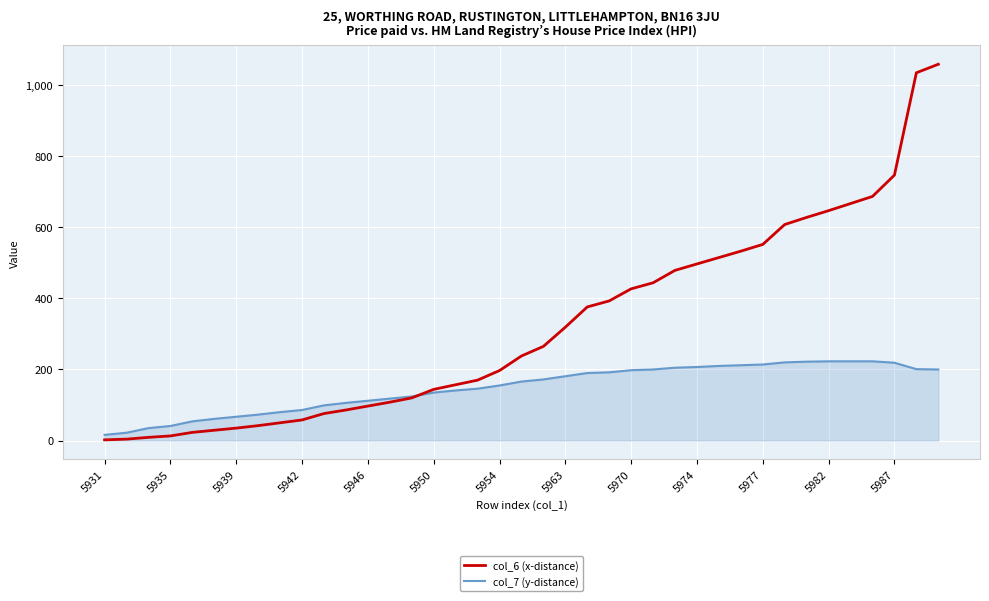

Which series has the largest range (max minus min)?

col_6 (x-distance)